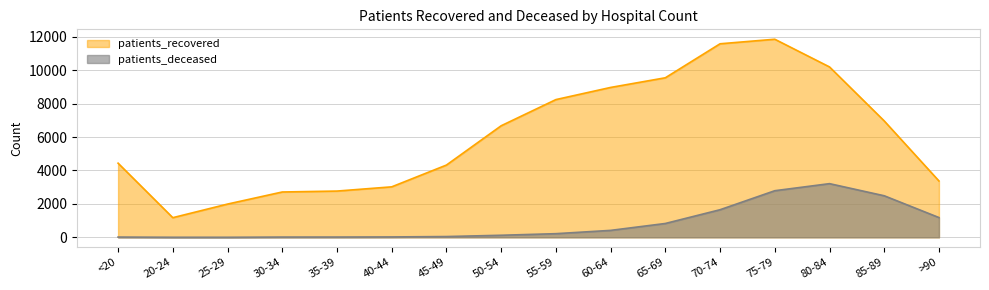

Is the value of patients_recovered at >90 greater than the value of patients_deceased at >90?

Yes